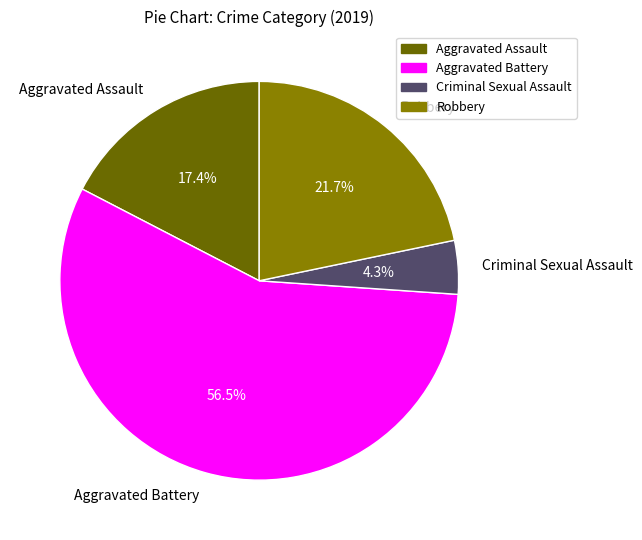

To the nearest percent, what percentage of the pie is Robbery?

22%